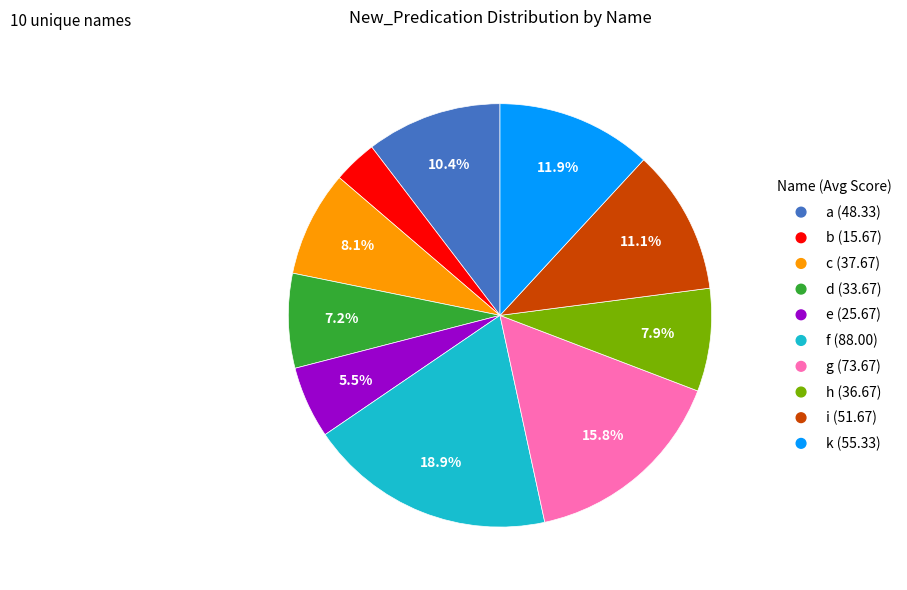

How many slices are in this pie chart?

10